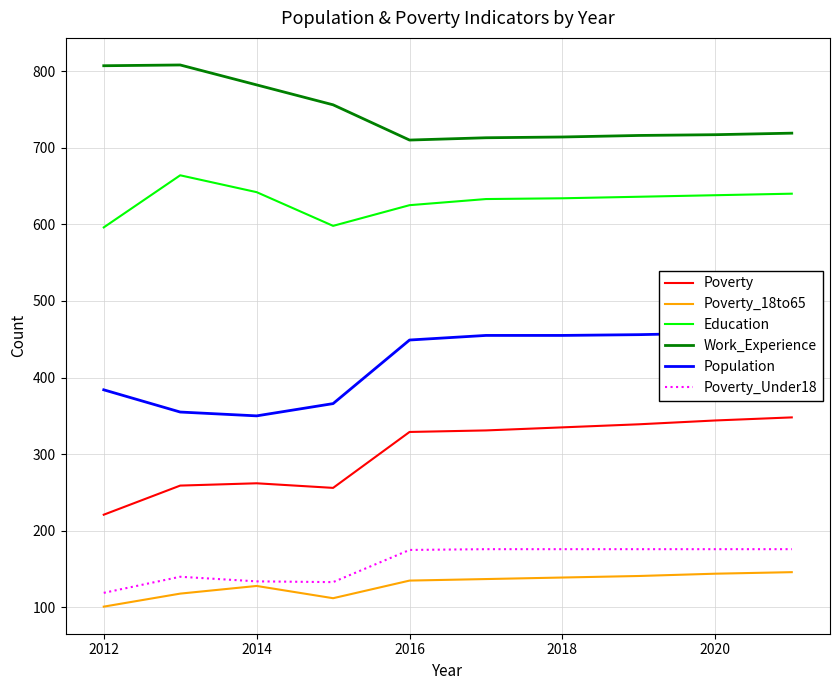

What is the greatest value displayed?

808